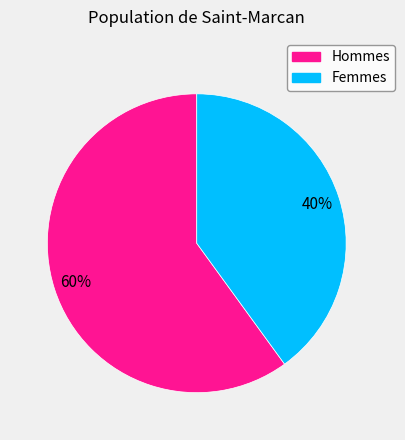

Is there any slice that represents more than half of the pie?

Yes